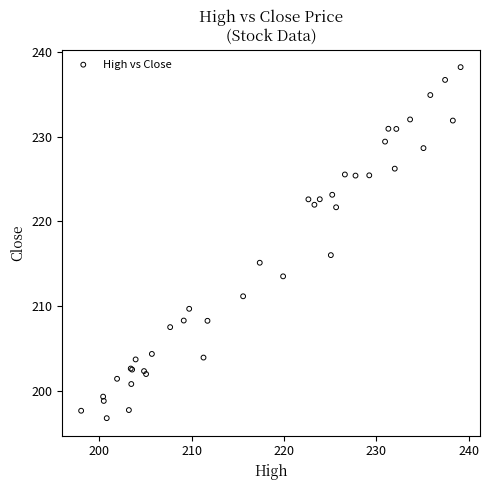

What Y value in the scatter plot is closest to 217?

216.0